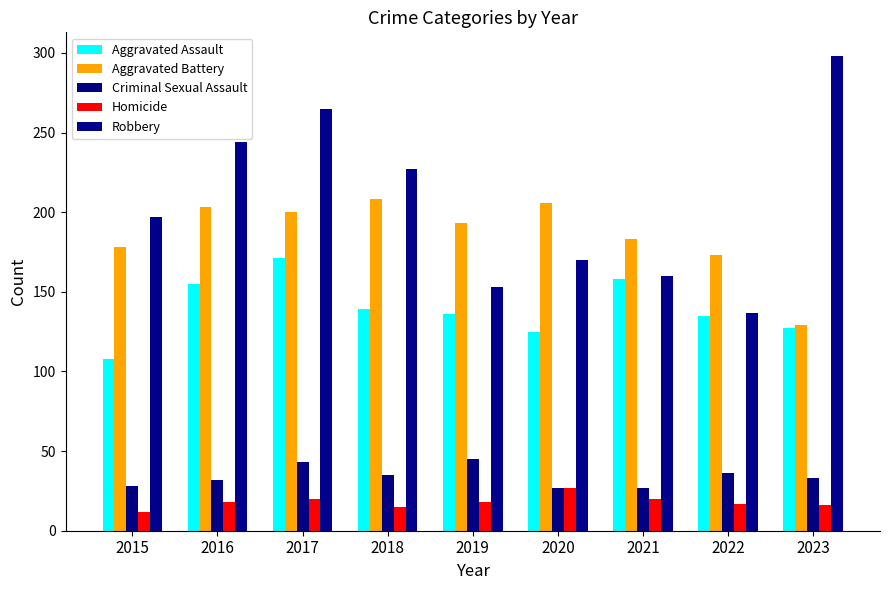

What value does the Aggravated Assault series have at 2019?

136